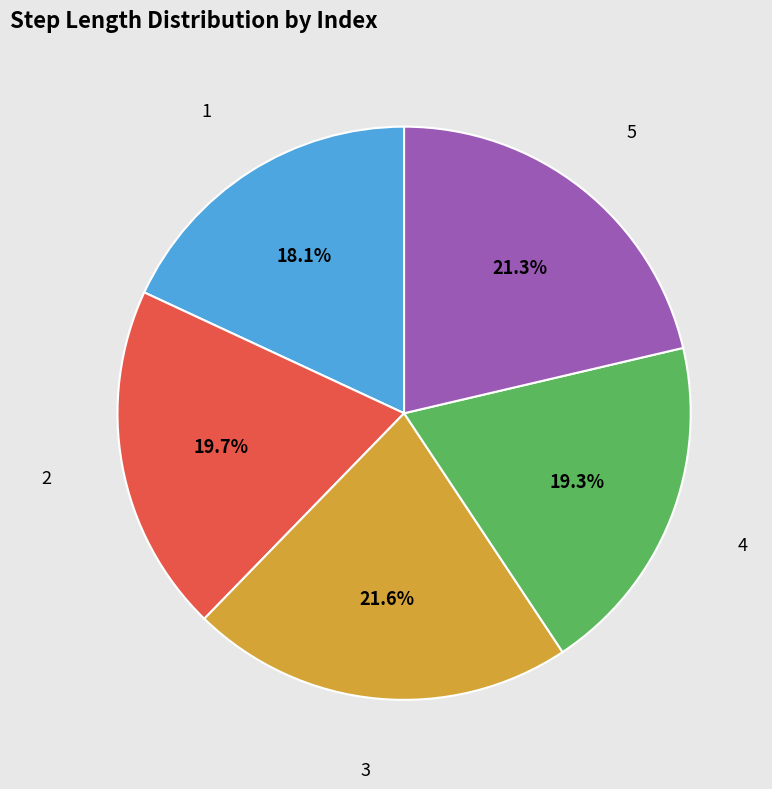

To the nearest percent, what is the difference between the largest and smallest slice percentages?

4%